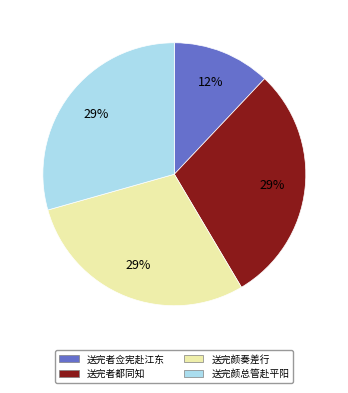

Is there any slice that represents more than half of the pie?

No